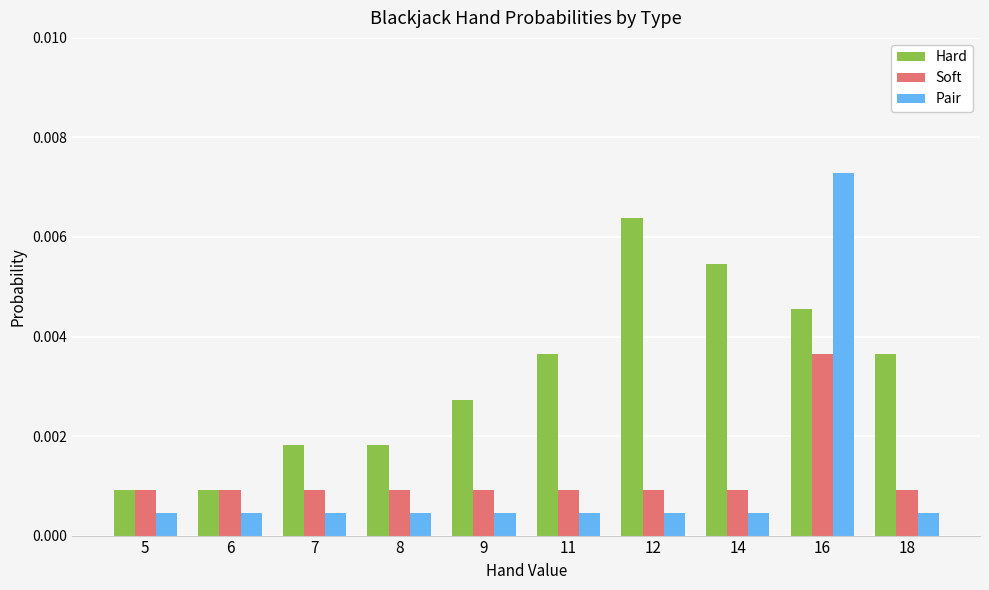

Is the value of Hard at 14 greater than the value of Soft at 6?

Yes